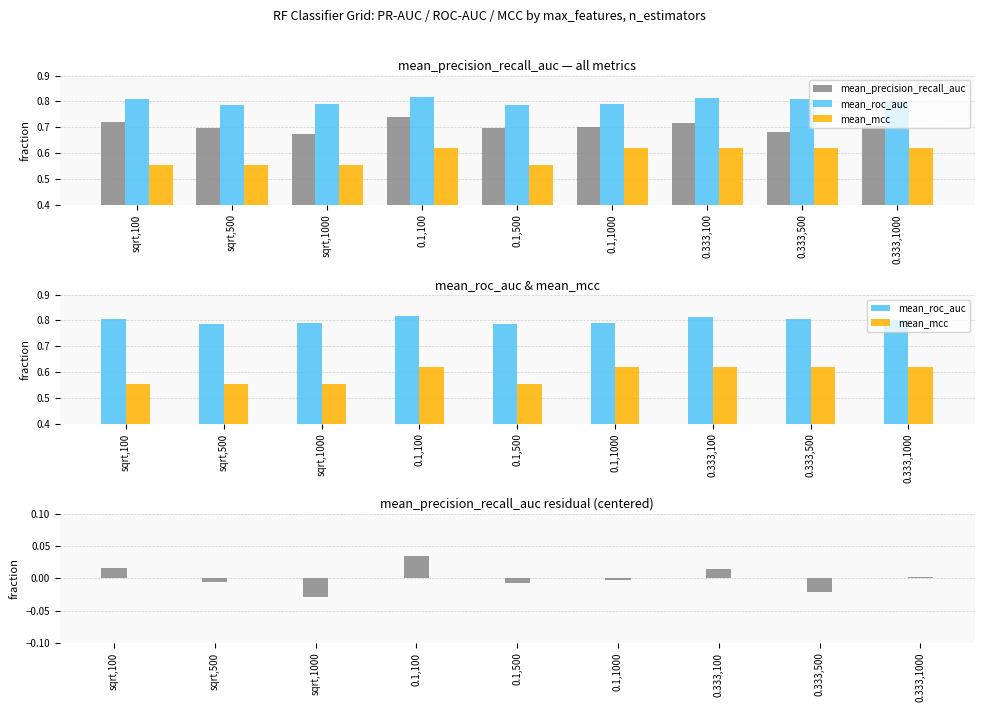

The mean_roc_auc series shows 0.2 at 0.333,100. True or false?

False